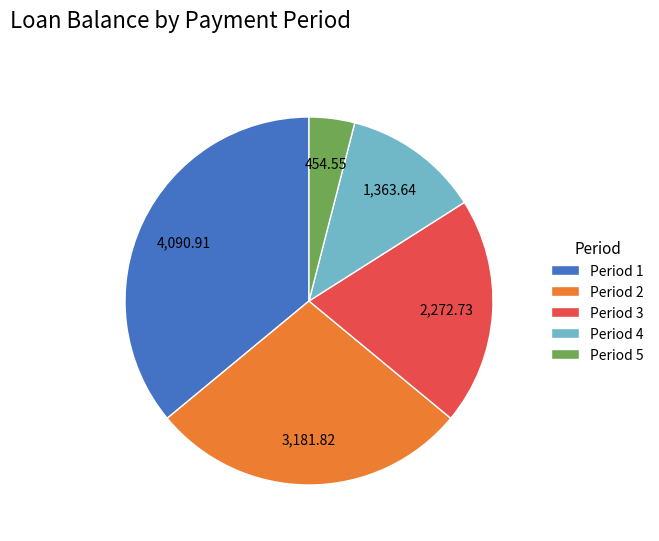

Rank the categories by value from highest to lowest.

Period 1, Period 2, Period 3, Period 4, Period 5